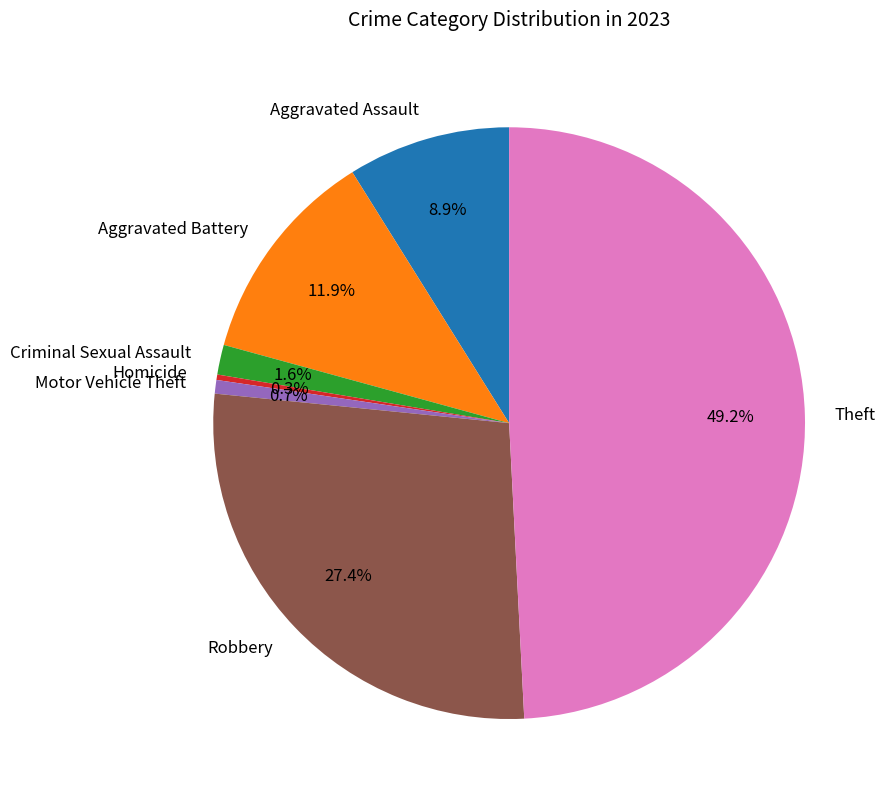

Is Aggravated Assault the majority of the pie?

No